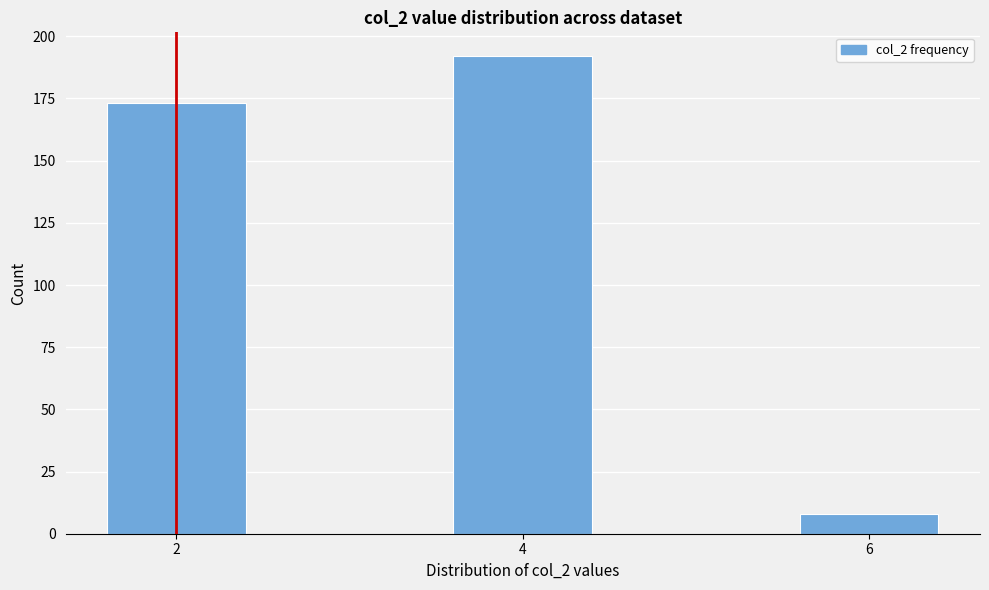

Reading left to right, list all the values displayed in this chart.

2=173	4=192	6=8